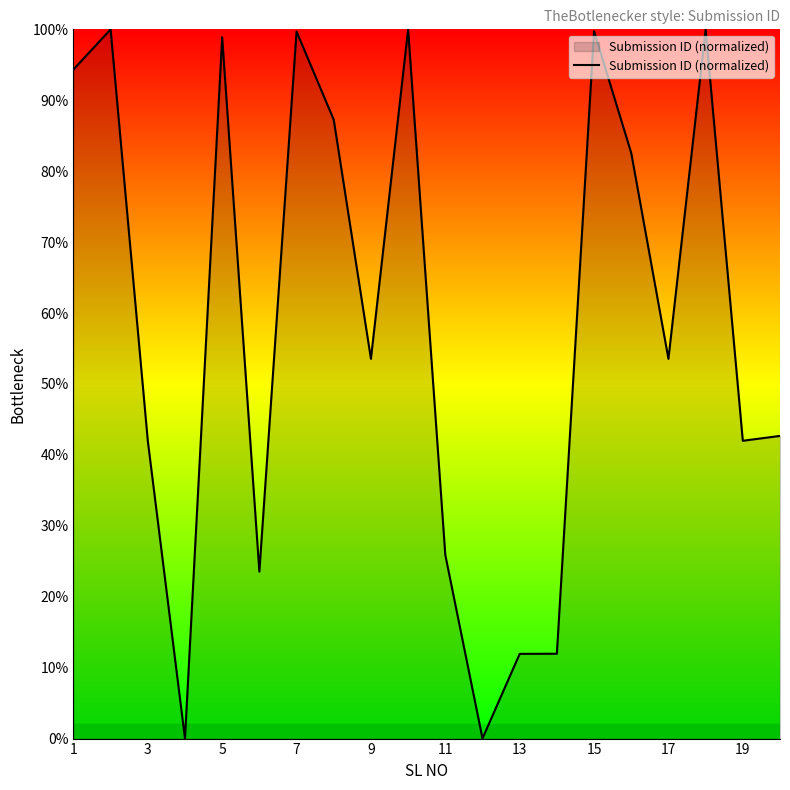

What is the greatest value displayed?

100.0